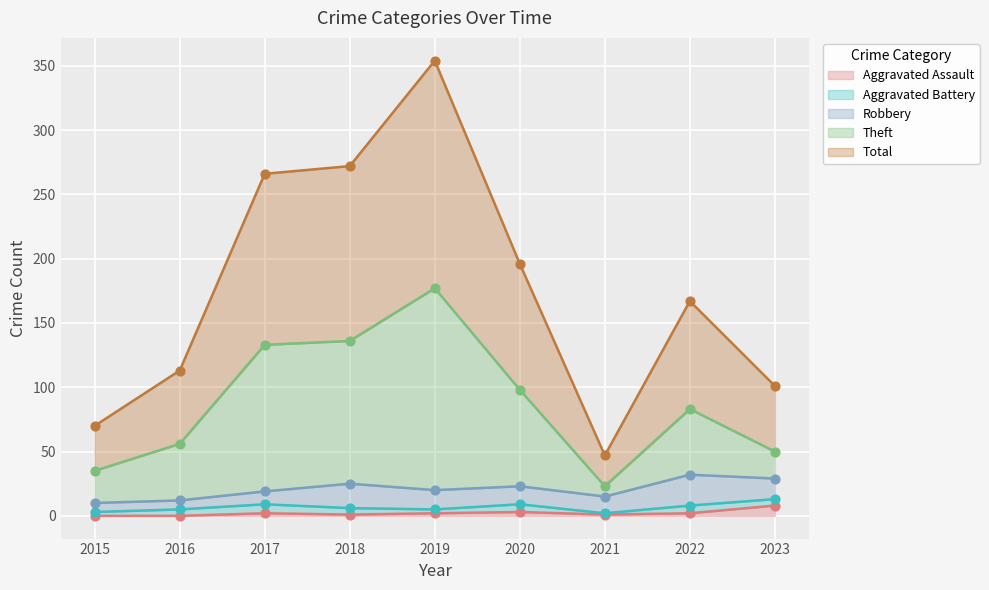

The Aggravated Assault series shows 8 at 2023. True or false?

True